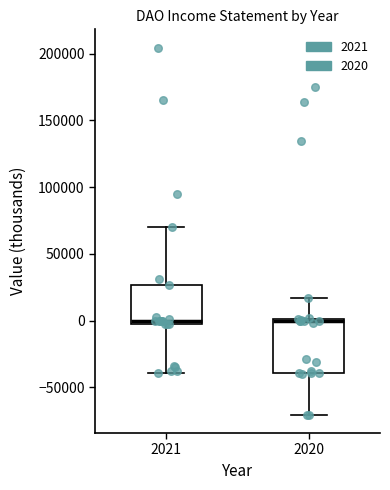

Where is the upper edge of the box at x = 2021 on the y-axis? The values are not printed on the chart, so give them approximately, as read against the axis.

25000